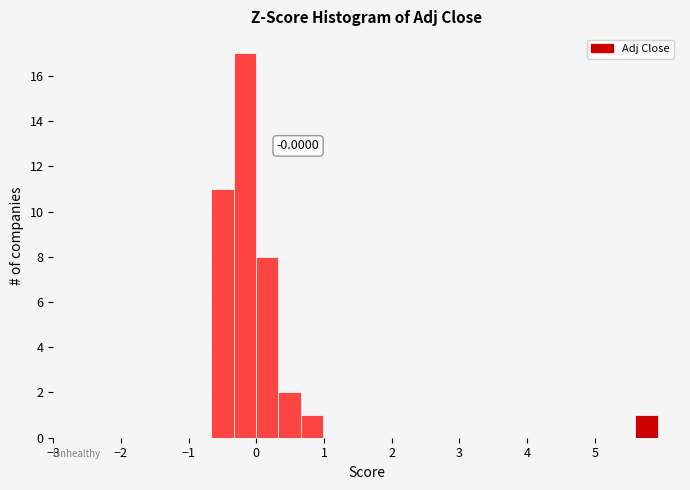

Around what value on the x-axis is the tallest bar? Give the approximate position of its centre, as read against the axis.

-0.2